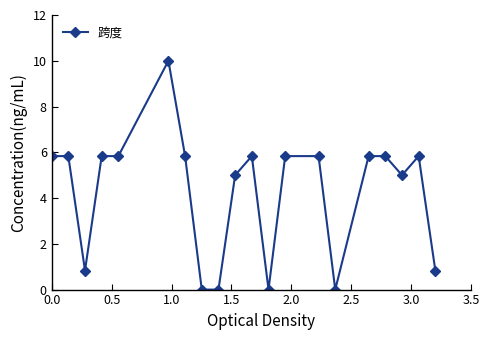

Reading left to right, list all the values displayed in this chart.

5.8	5.8	0.8	5.8	5.8	10.0	5.8	0.0	0.0	5.0	5.8	0.0	5.8	5.8	0.0	5.8	5.8	5.0	5.8	0.8